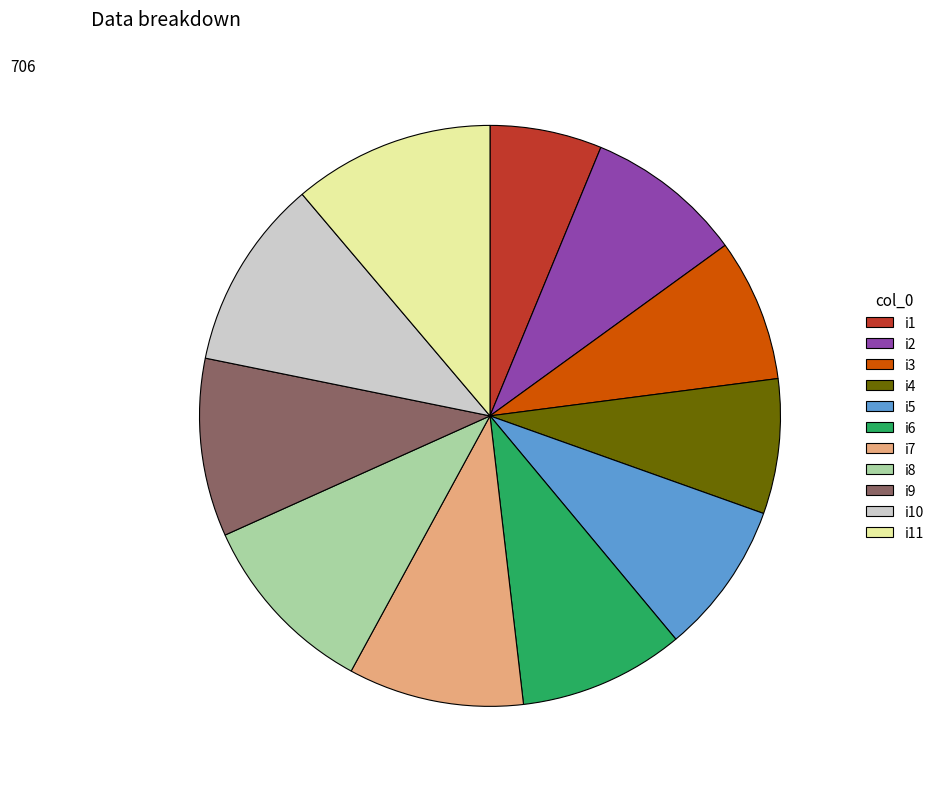

What is the ratio of the value at i8 to the value at i5?

1.2